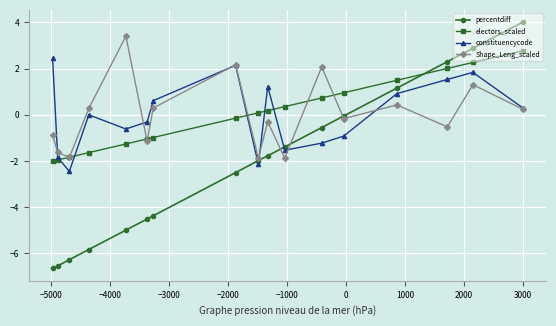

At how many categories does at least one series exceed -1?

15